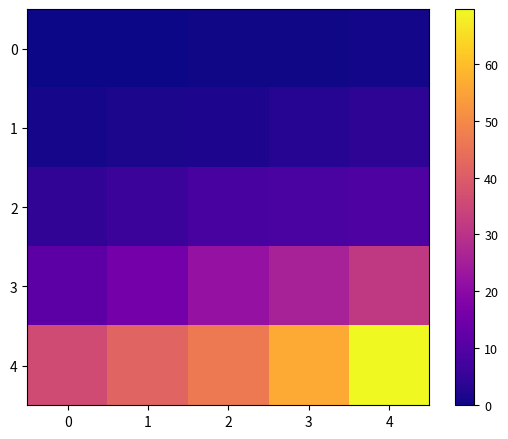

Reading left to right, what are all the values shown in this chart?

0: 0=0.0	1=0.0	2=0.4	3=0.4	4=0.7
1: 0=1.0	1=1.4	2=1.9	3=2.9	4=3.9
2: 0=4.4	1=6.2	2=8.1	3=8.6	4=9.3
3: 0=11.5	1=15.5	2=21.8	3=25.6	4=31.8
4: 0=36.0	1=41.6	2=46.7	3=56.3	4=69.6